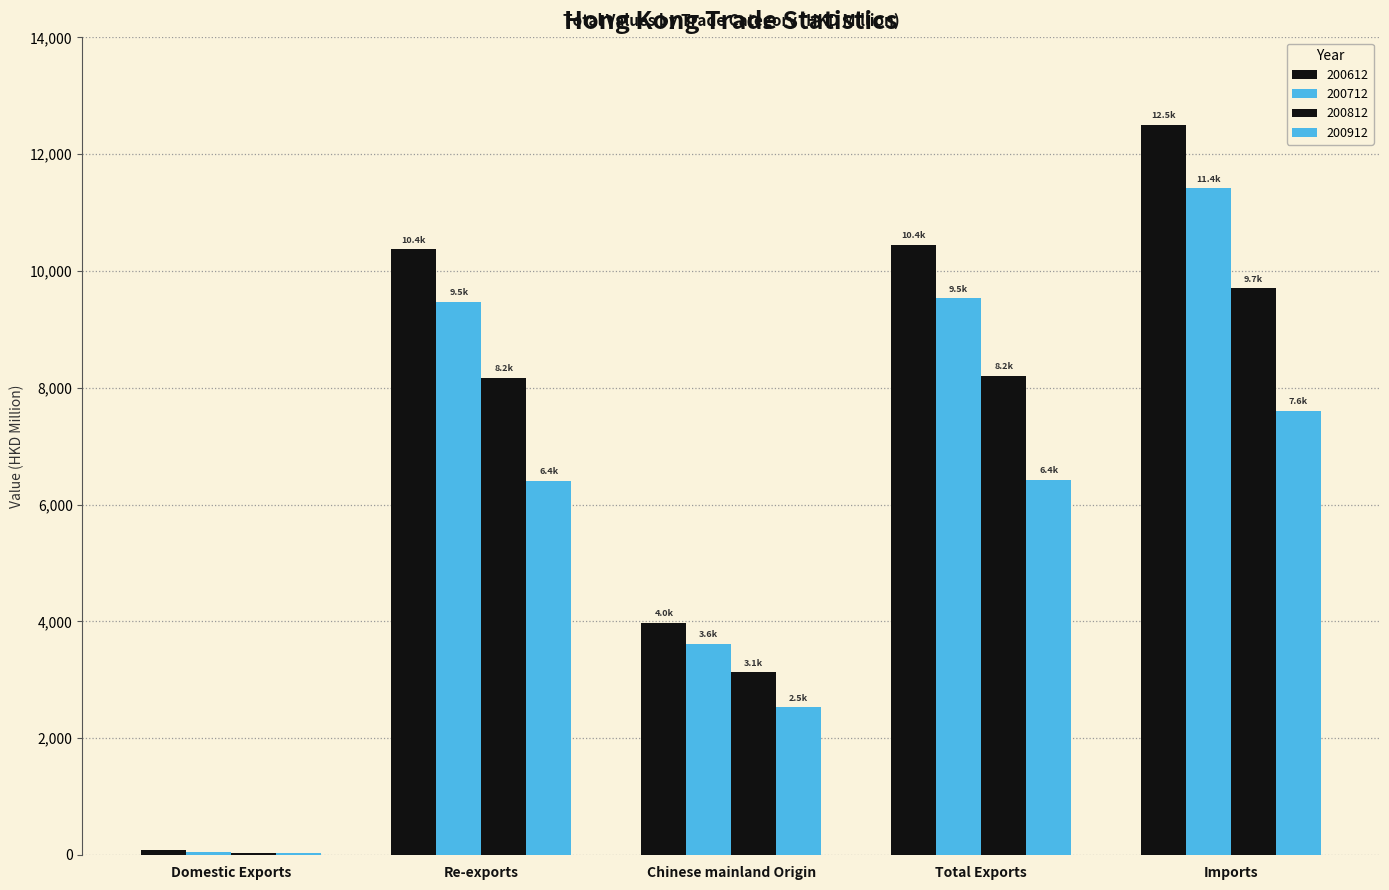

How many groups of bars are there?

5